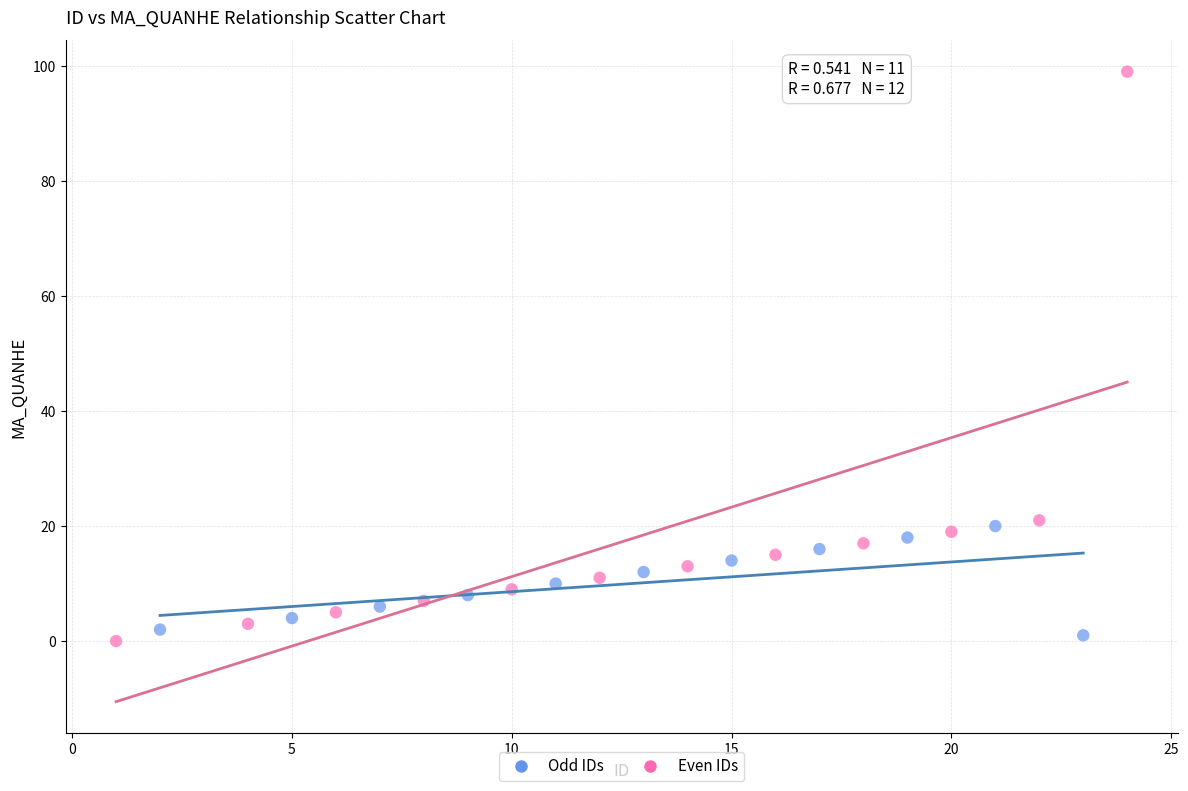

Which series has the largest Y range (max minus min)?

Even IDs